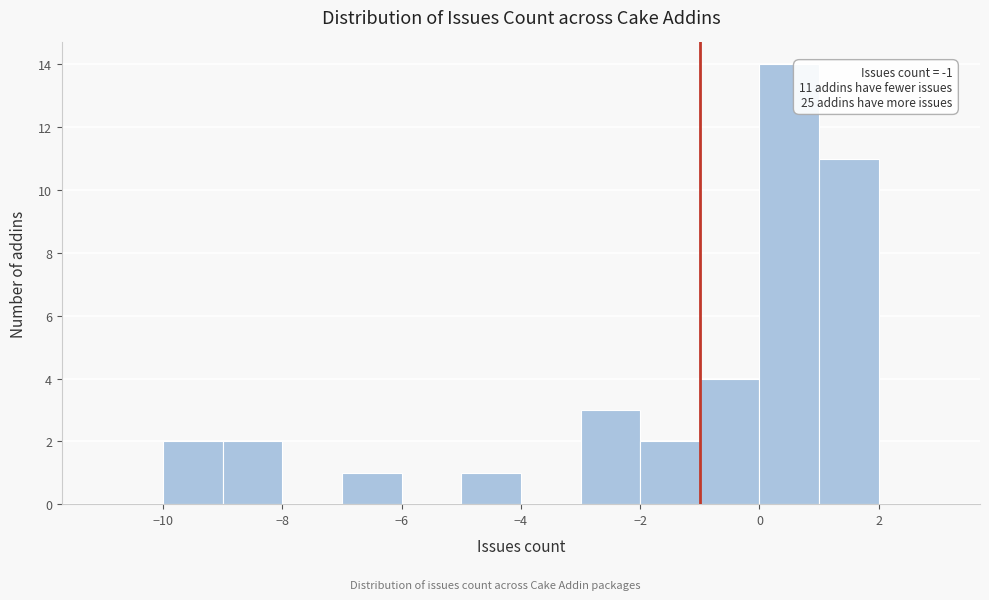

Which range on the x-axis has the tallest bar?

0 to 1